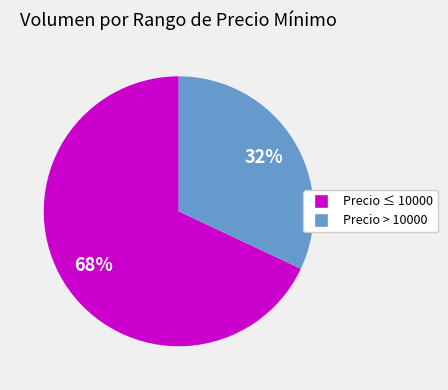

Is there a majority slice in this chart?

Yes